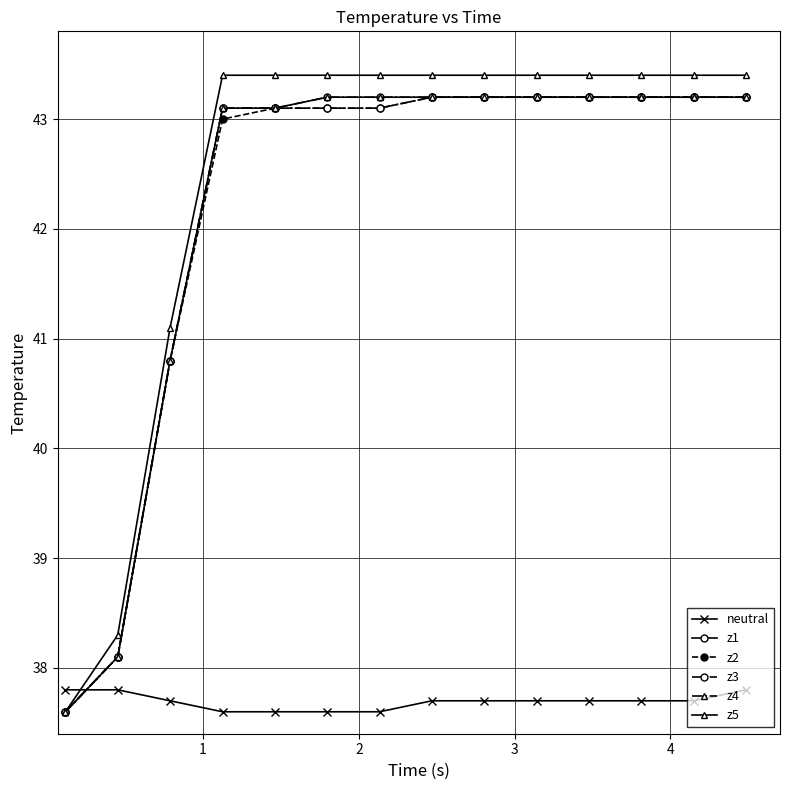

True or false: z1 and z4 intersect in this chart.

False